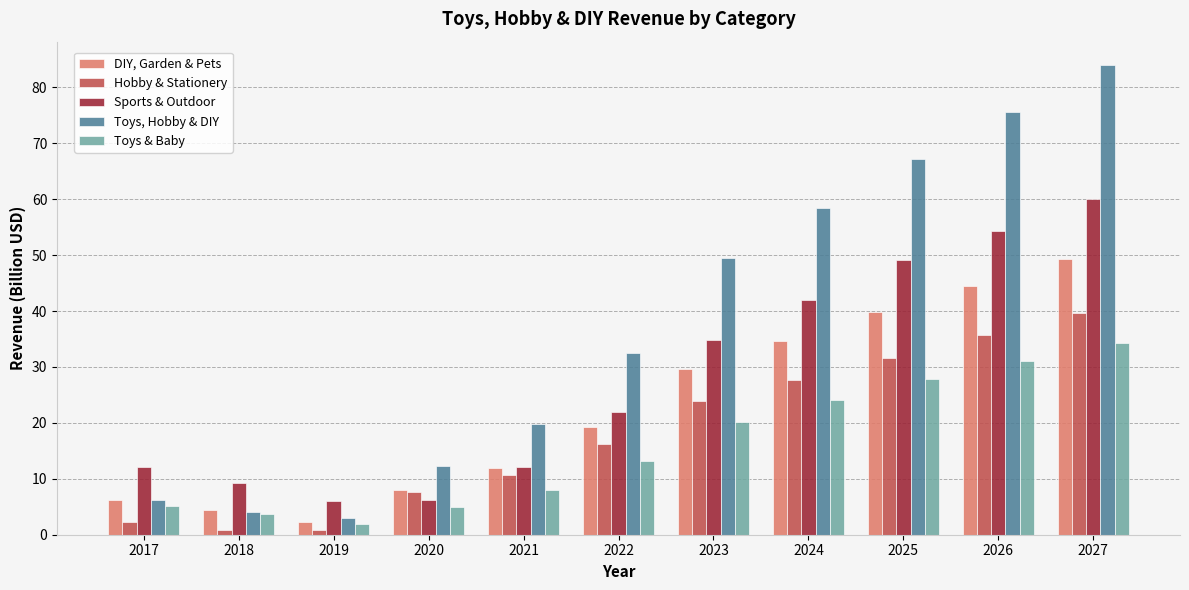

What is the approximate value of Hobby & Stationery at 2018?

0.9